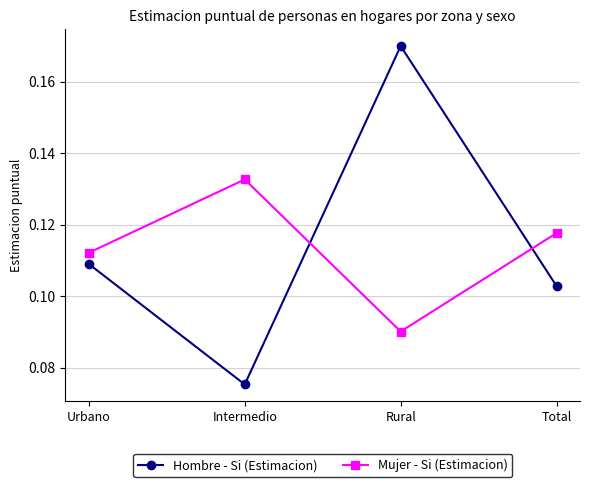

Which series ends up on top after the final intersection of Mujer - Si (Estimacion) and Hombre - Si (Estimacion)?

Mujer - Si (Estimacion)